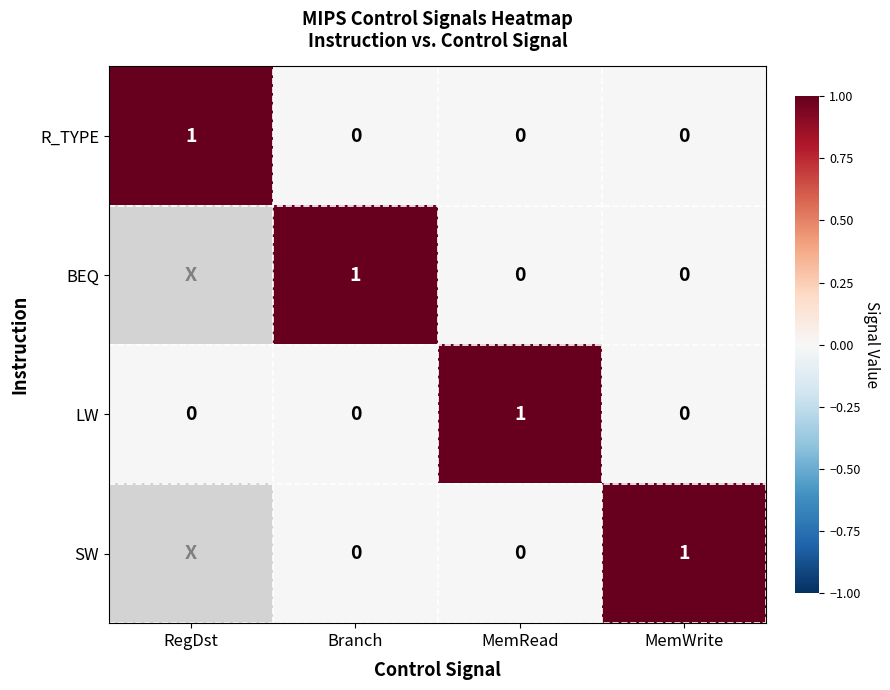

How many categories are shown in the chart?

4